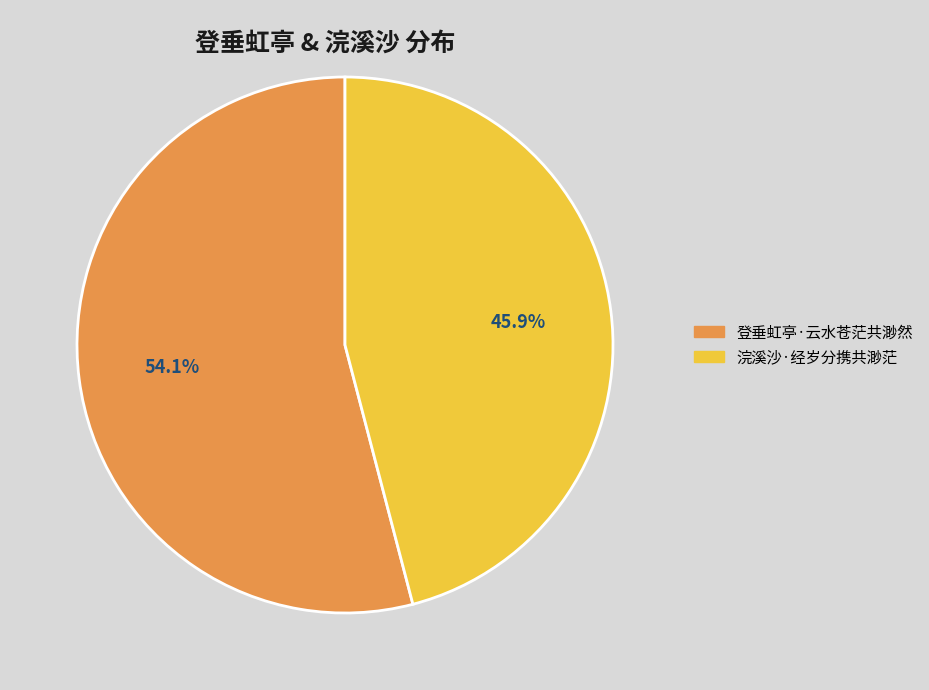

What percentage is NOT represented by 浣溪沙·经岁分携共渺茫?

54.1%